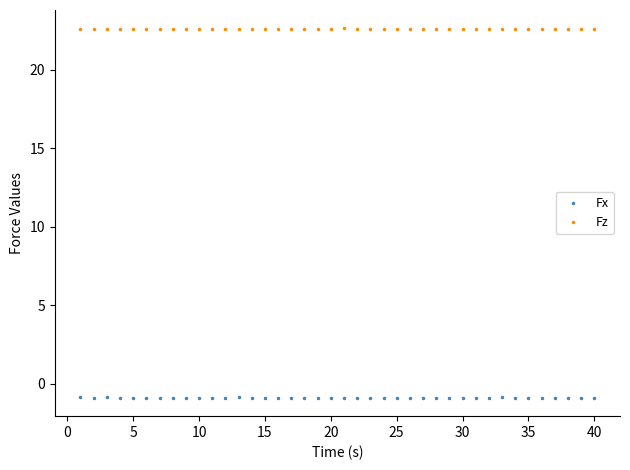

True or false: Fz and Fx intersect in this chart.

False